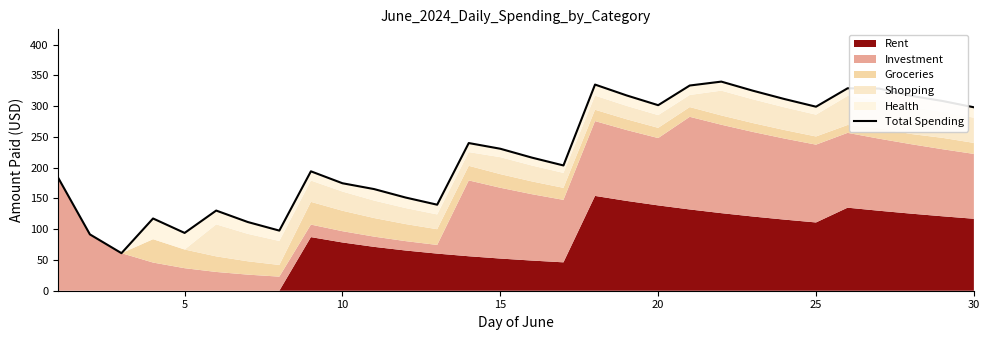

What is the value of the 15th point from the left?

230.7